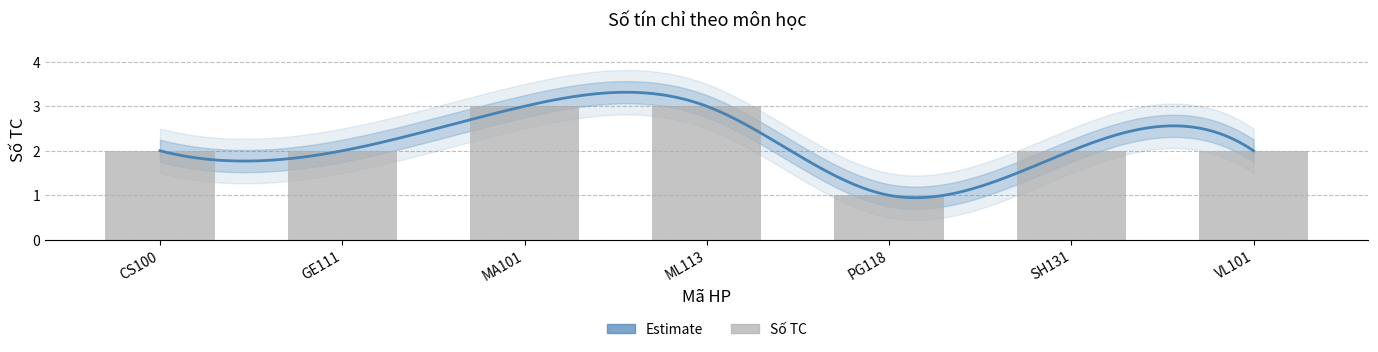

Reading left to right, what are all the values shown in this chart?

2	2	3	3	1	2	2